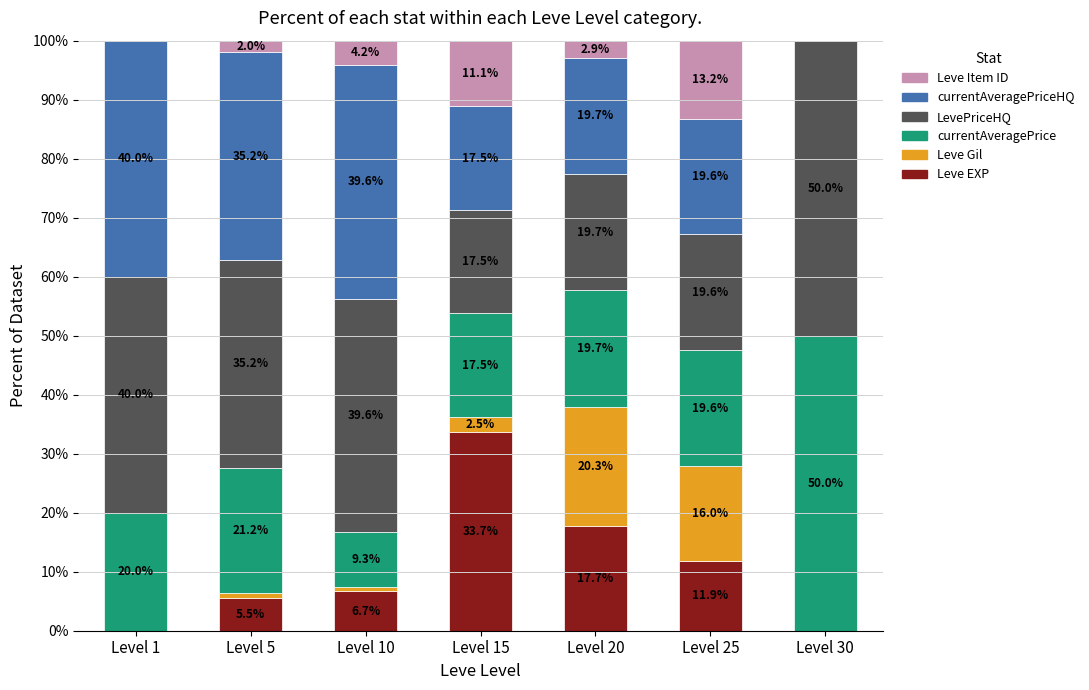

Is it true that Leve EXP equals 17.7 at Level 20?

True